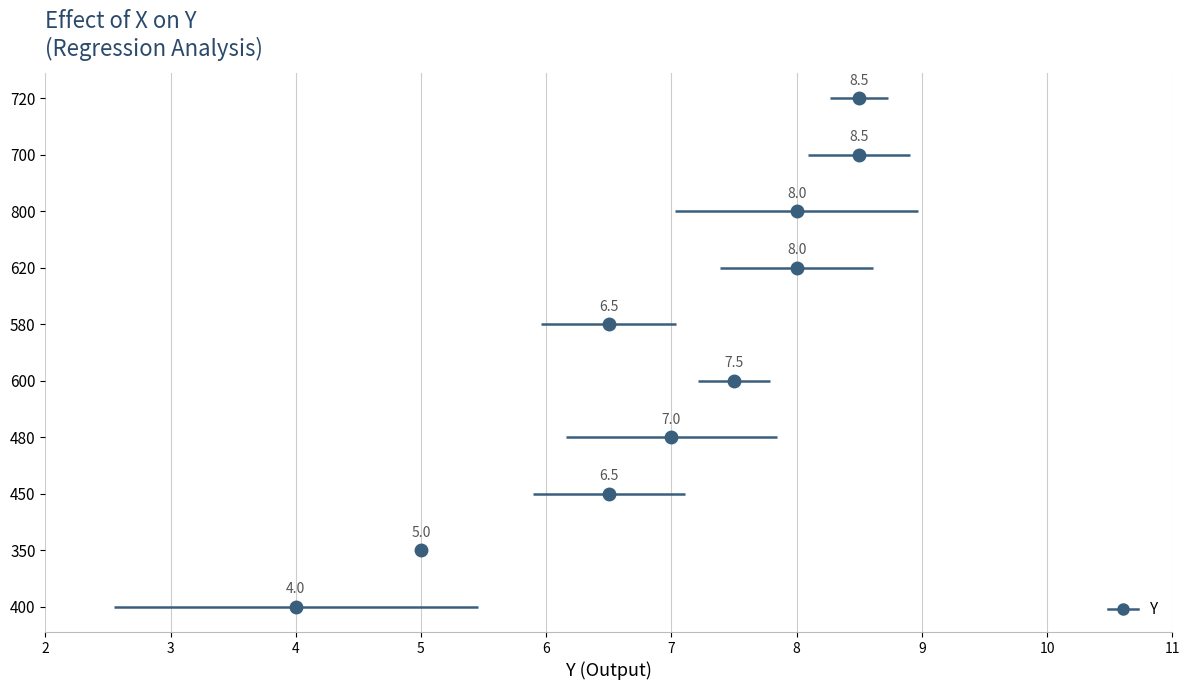

What is the label of the 8th point from the left?

800